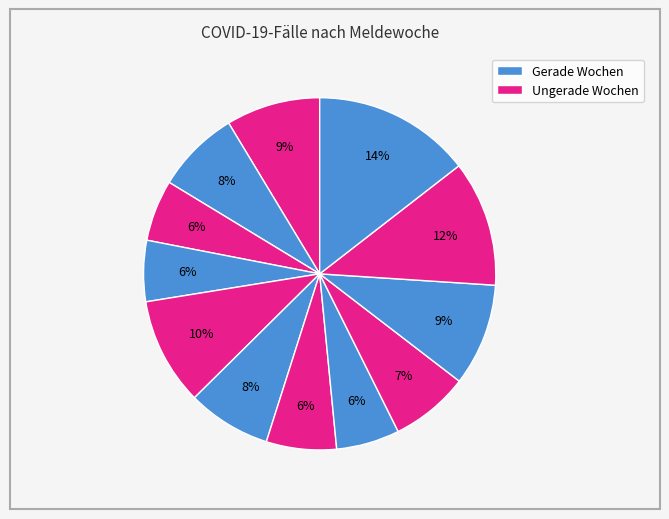

How many segments does this pie chart have?

12